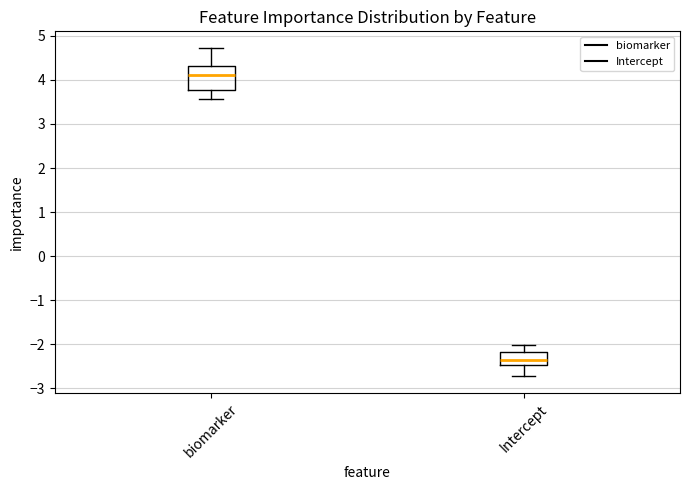

Reading left to right, transcribe this box plot: for each box, give where its median line is, the range the box spans, and where its two whiskers end, as read against the y-axis. The values are not printed on the chart, so give them approximately, as read against the axis.

biomarker: median 4.1, box 3.8 to 4.3, whiskers 3.6 to 4.7
Intercept: median -2.3, box -2.5 to -2.2, whiskers -2.7 to -2.0